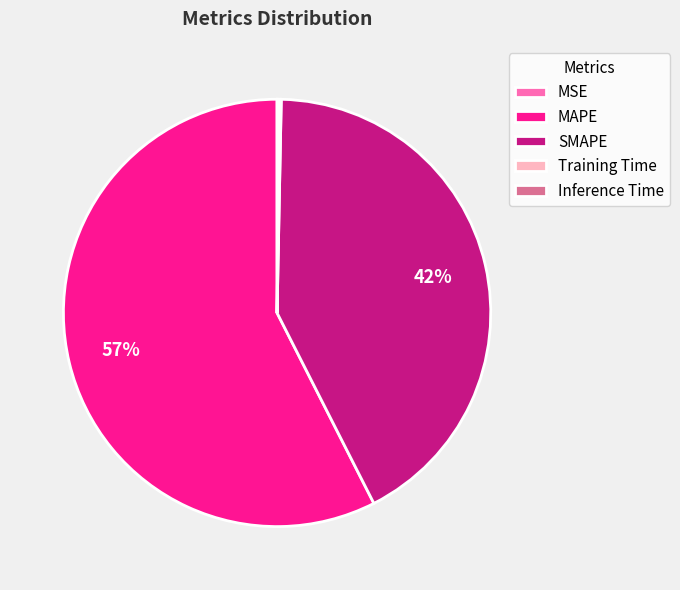

Combined, do SMAPE and MAPE account for over 50%?

Yes